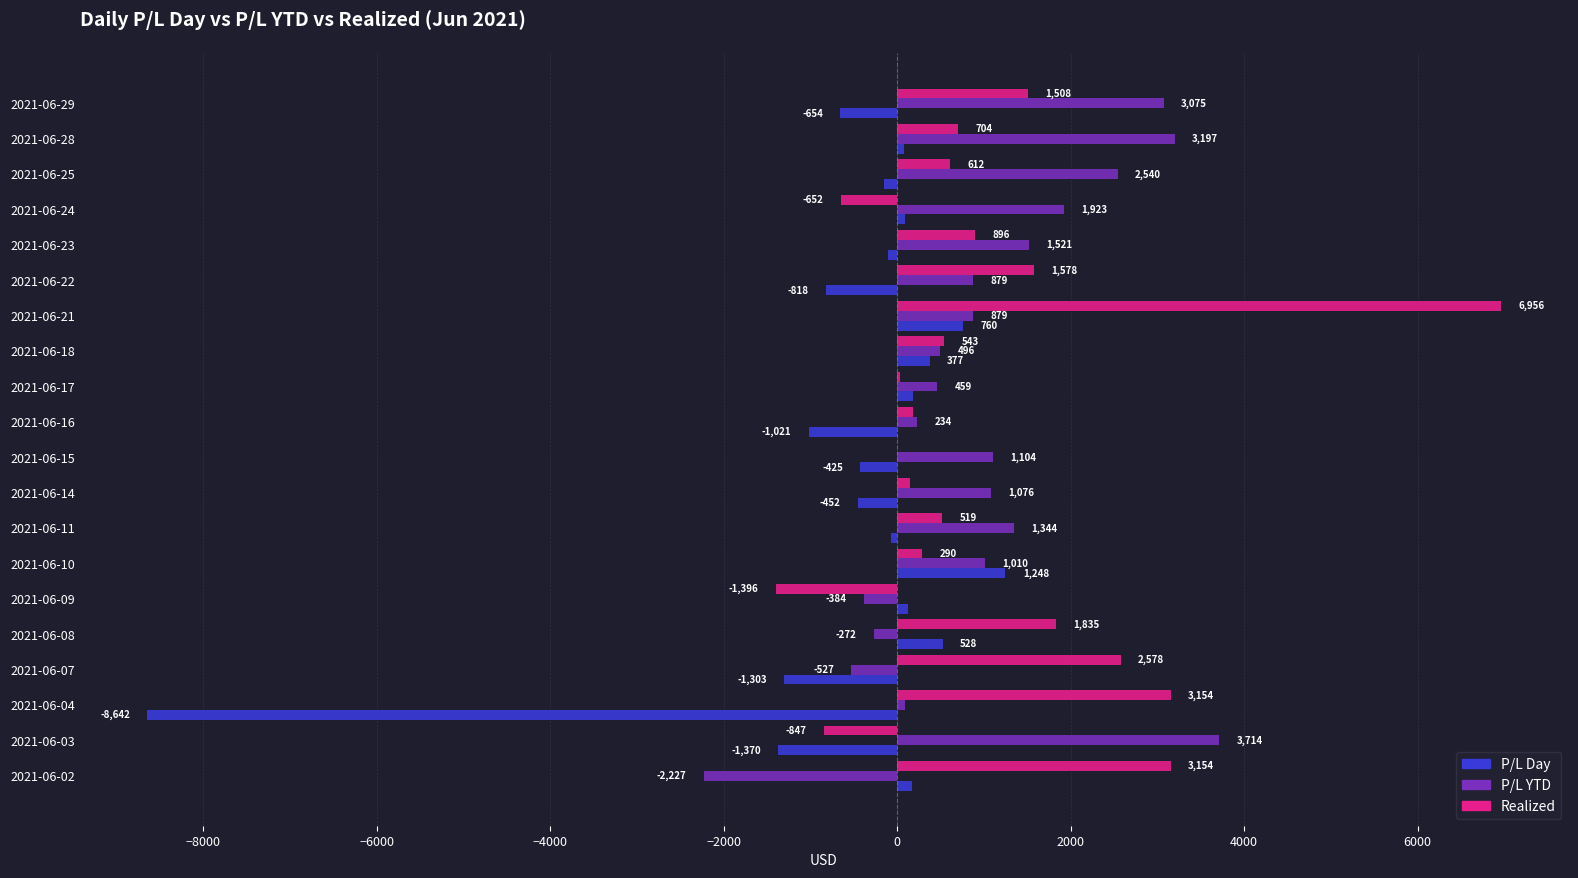

The value of P/L YTD at 2021-06-02 is -2227.2. True or false?

True